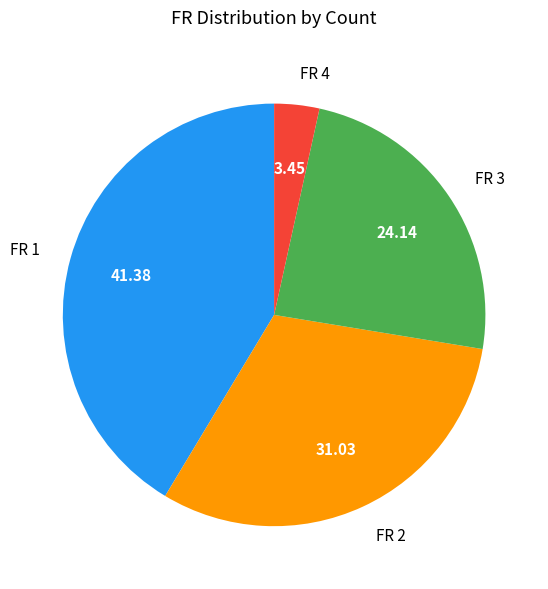

Rank the categories by value from lowest to highest.

FR 4, FR 3, FR 2, FR 1